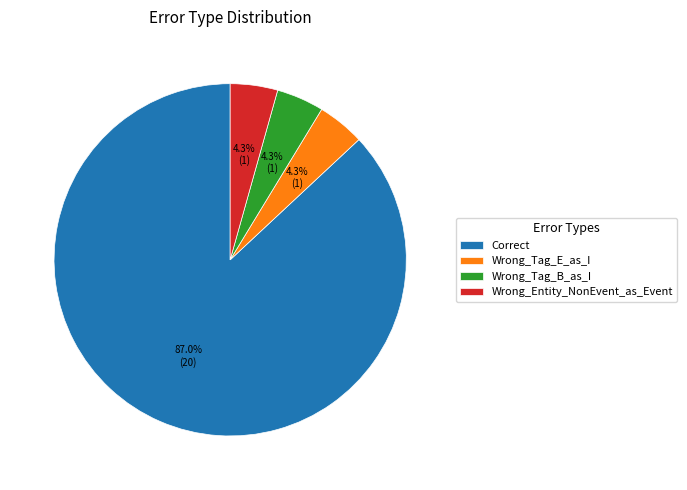

Is it true that Wrong_Entity_NonEvent_as_Event is 4% of the pie?

True